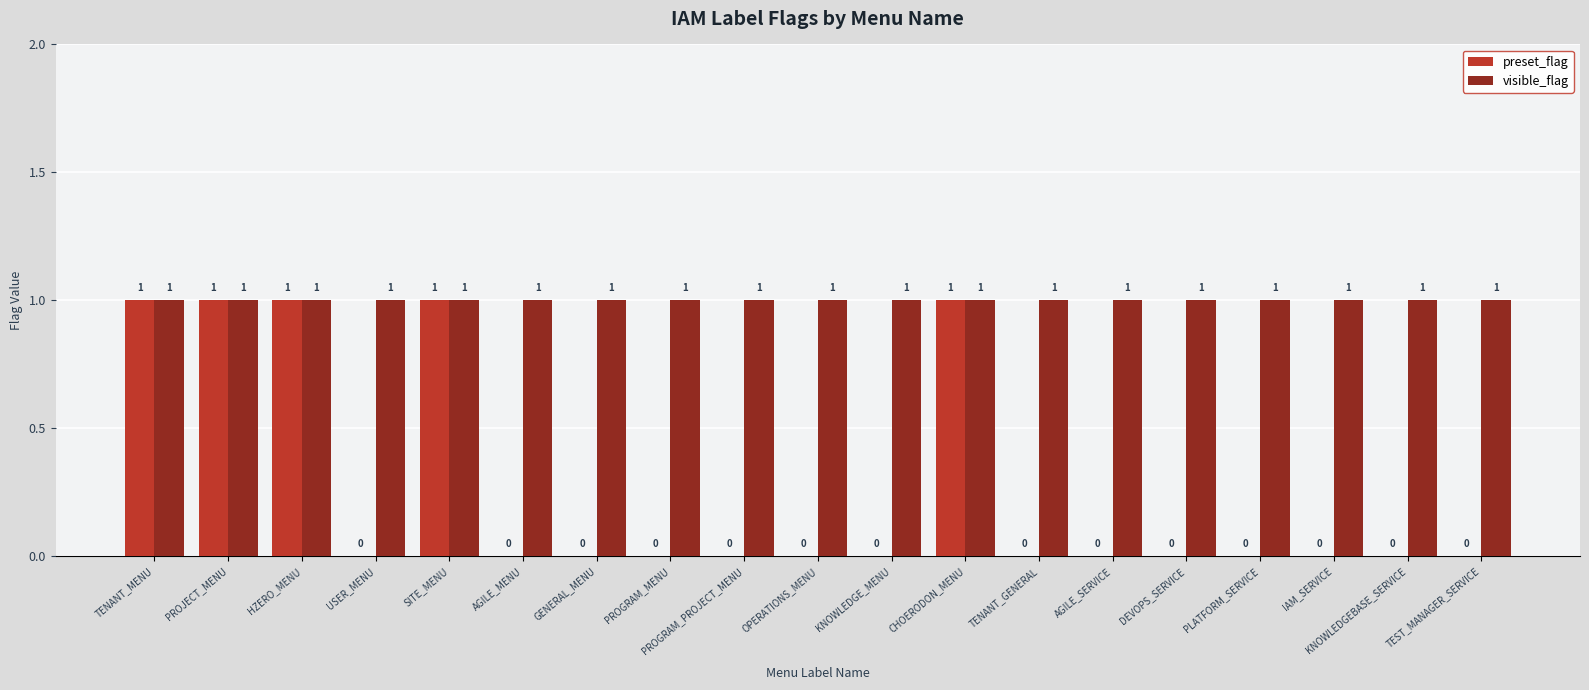

Which series has the widest spread of values?

preset_flag